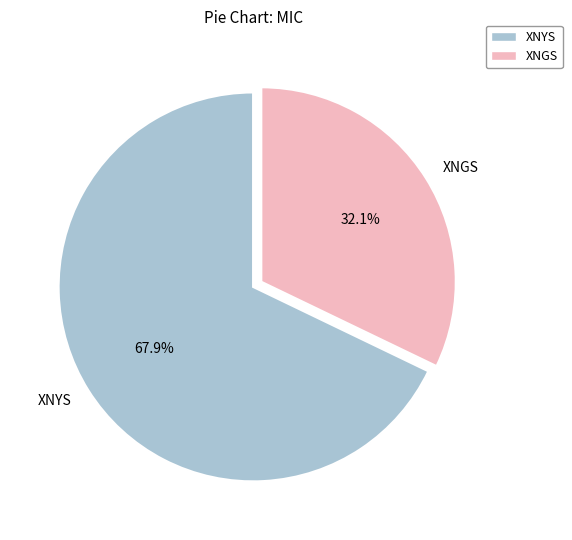

To the nearest percent, what portion does XNYS represent?

68%